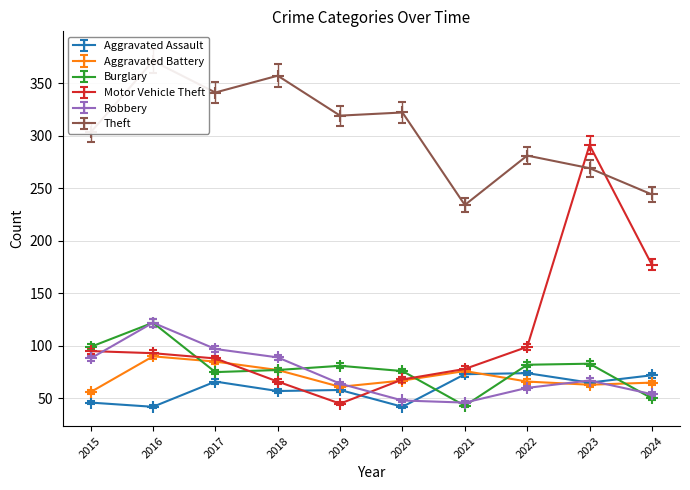

Which category has the lowest value in the Aggravated Assault series?

2016